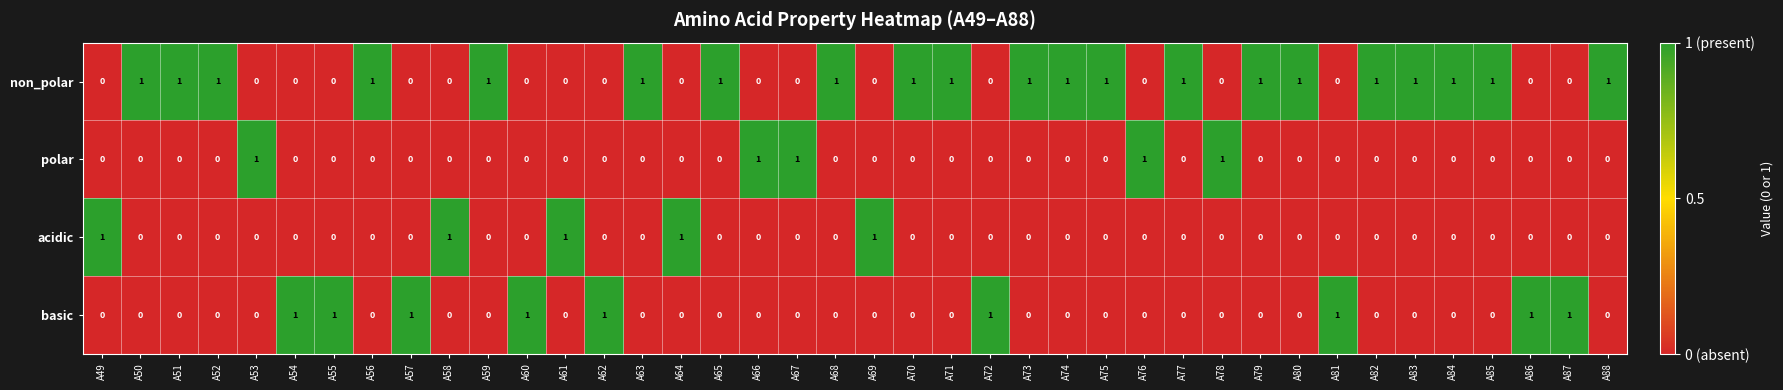

What is the sum of all basic values?

9